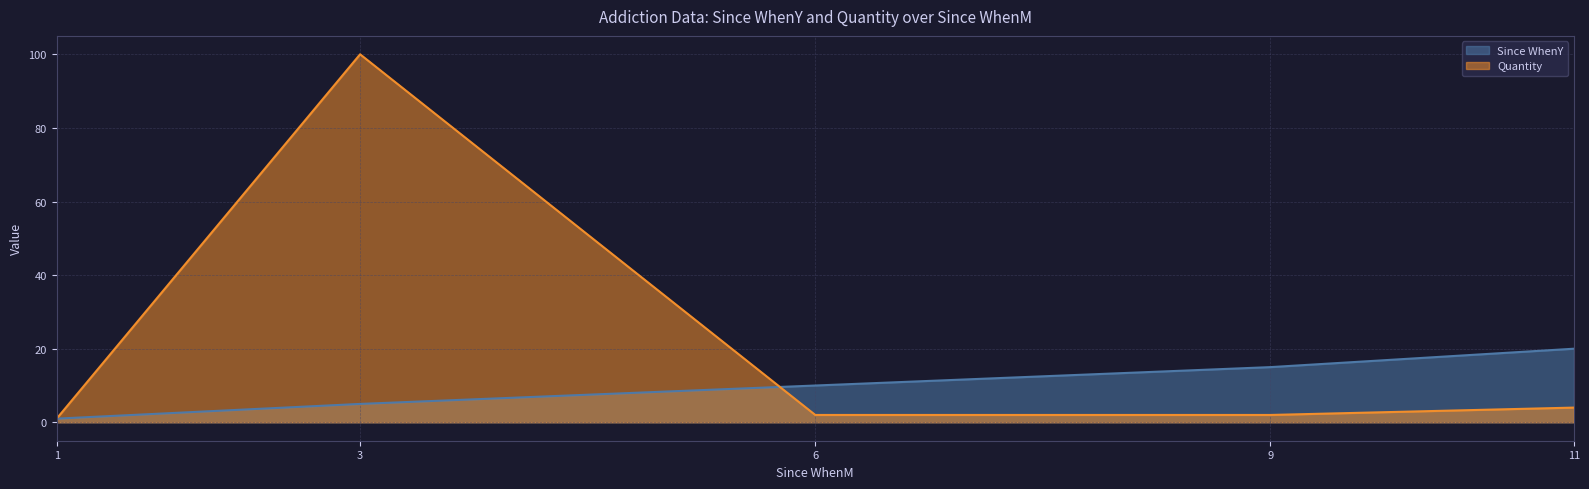

What is the value of the Since WhenY point at the 2nd from the left?

5